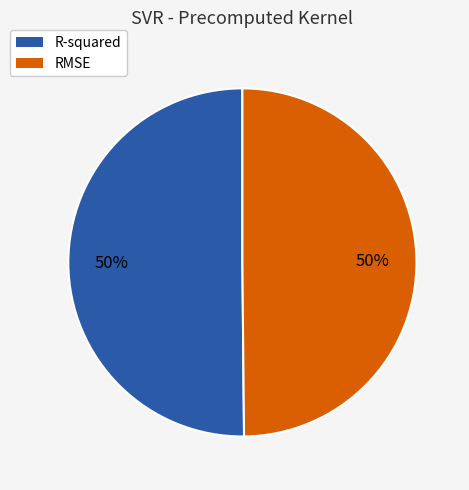

Is it true that R-squared is 50% of the pie?

True